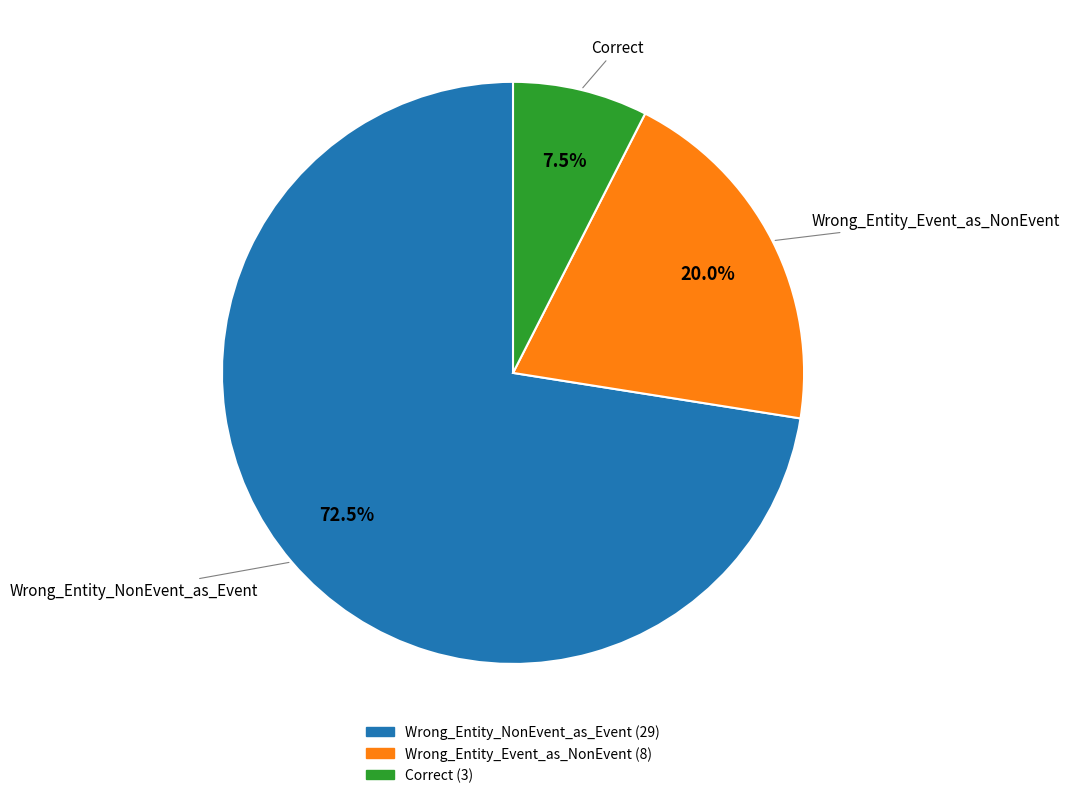

Which has a higher value, Correct or Wrong_Entity_Event_as_NonEvent?

Wrong_Entity_Event_as_NonEvent